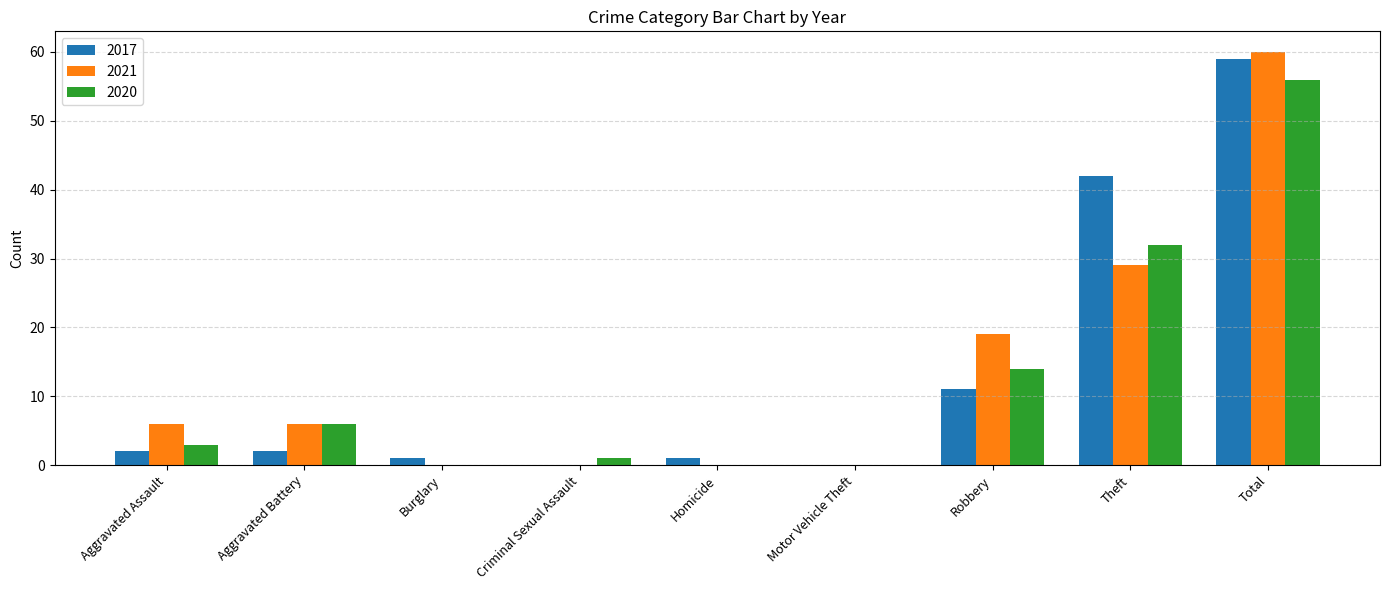

What is the average value of the 2021 series?

13